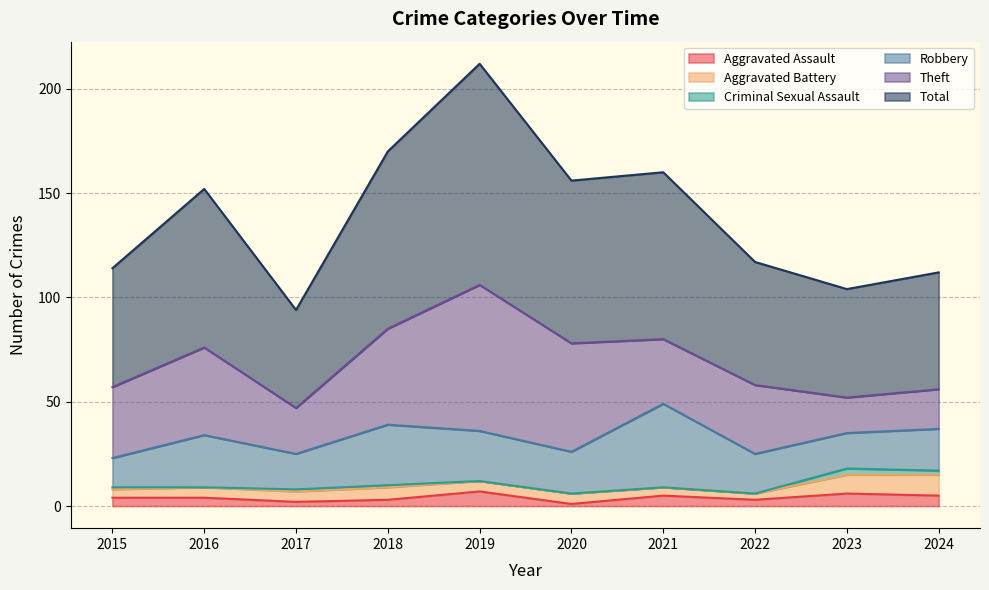

Which series has the largest total across all categories?

Total